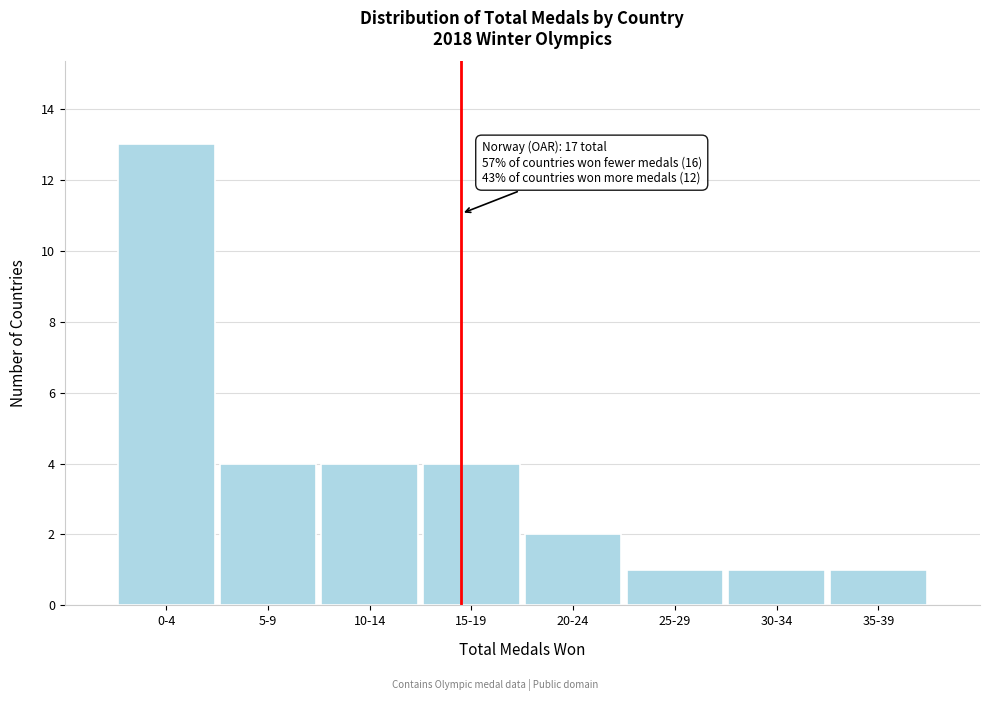

Reading right to left, what are all the values shown in this chart?

35-39=1	30-34=1	25-29=1	20-24=2	15-19=4	10-14=4	5-9=4	0-4=13